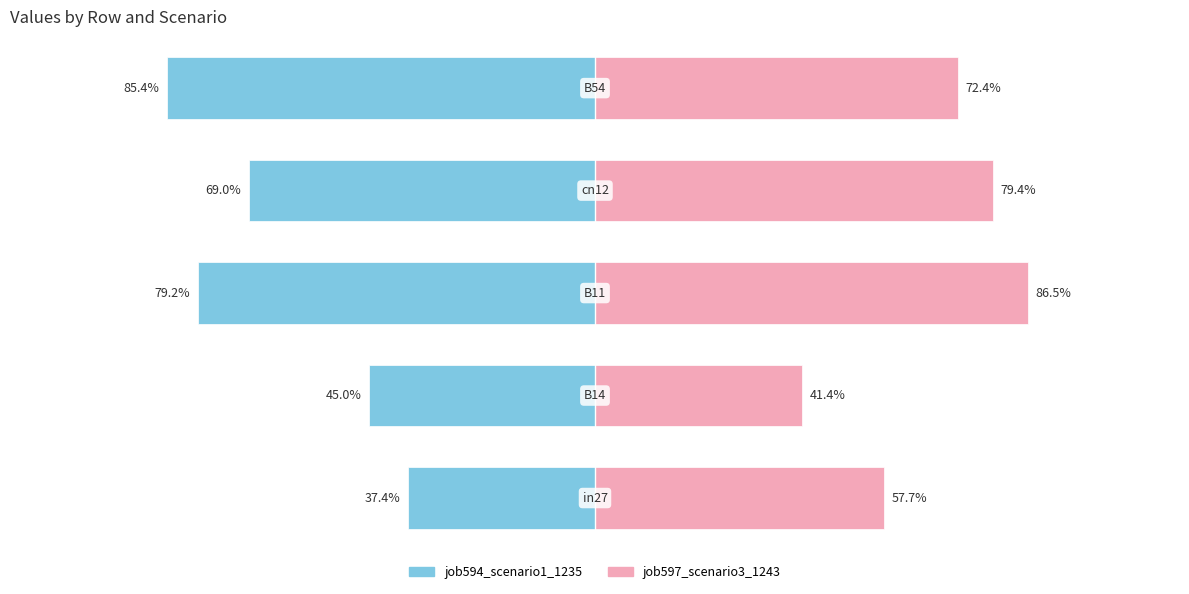

Are the bars grouped side by side (vs. stacked)?

Yes